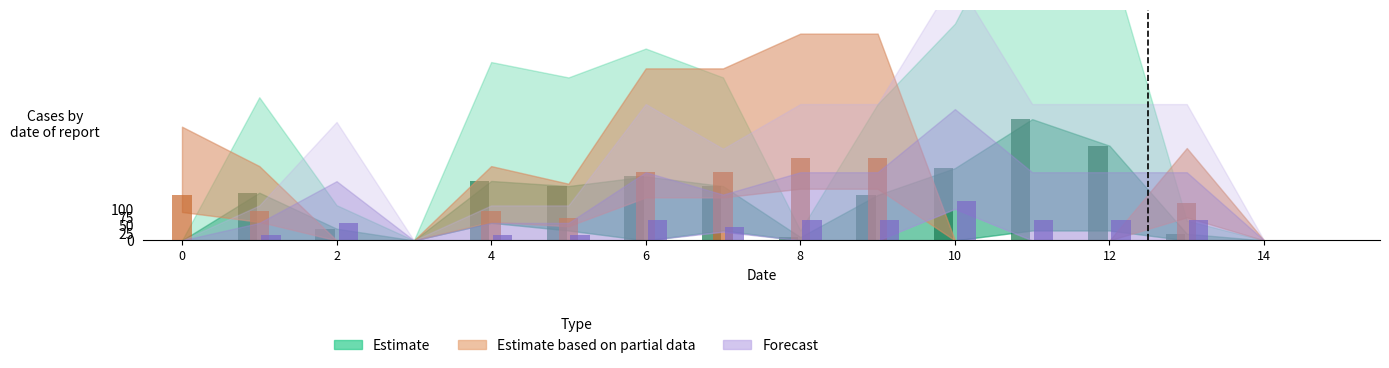

What is the highest value of the Estimate based on partial data series?

268.8